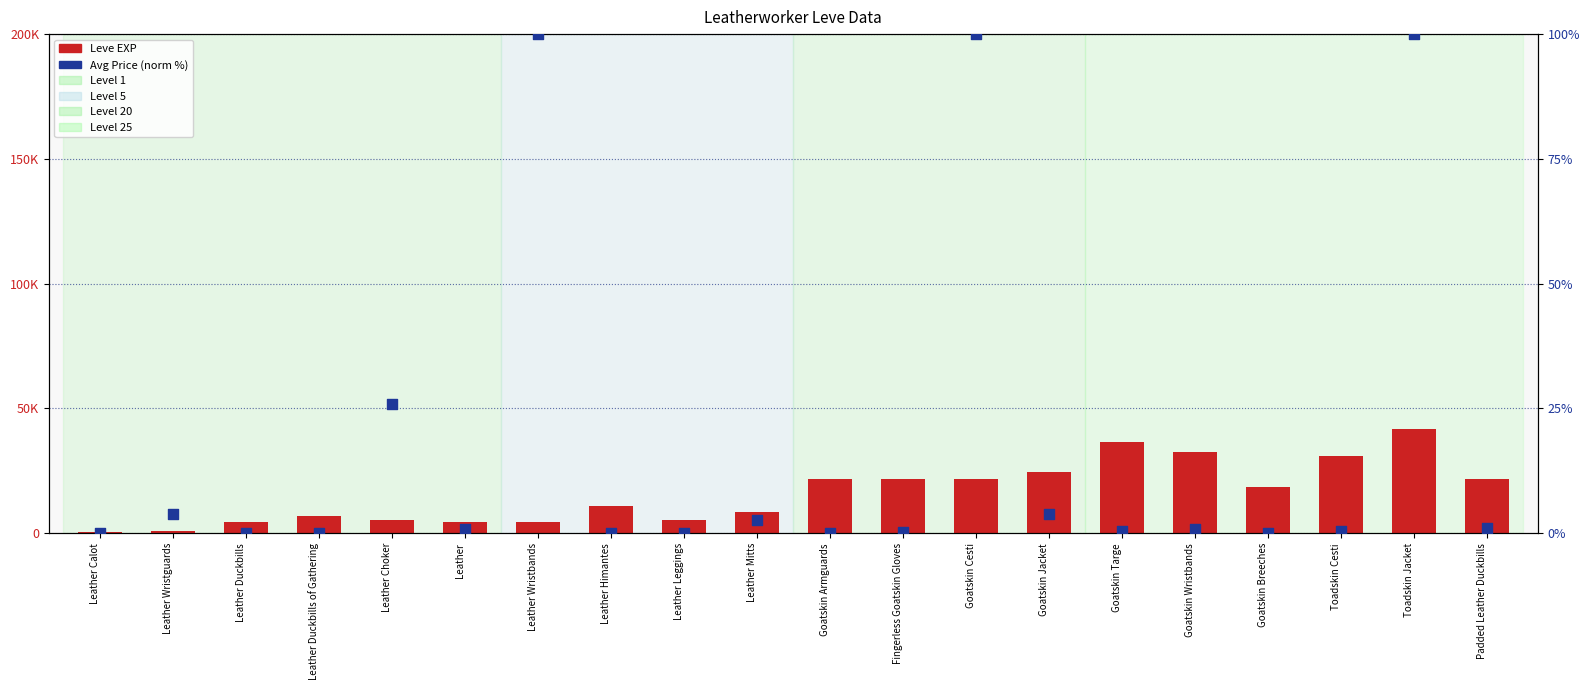

What are all the series names shown in the legend?

Leve EXP, Avg Price (norm %)